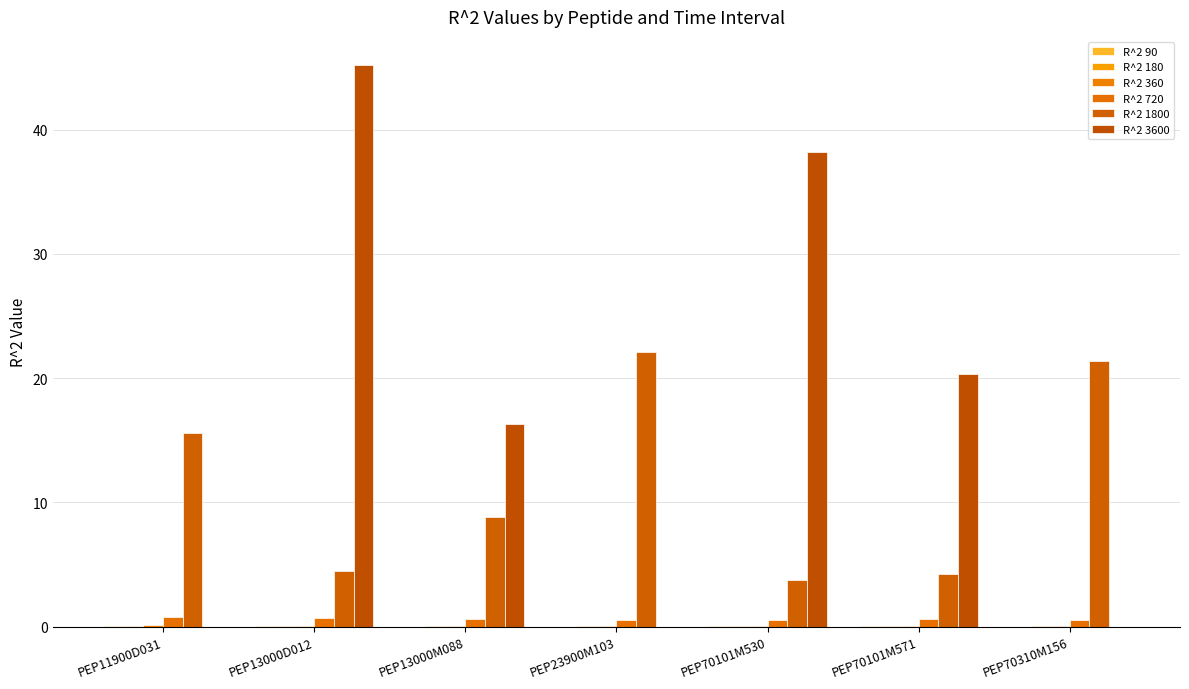

Which category has the lowest value across all series?

PEP70310M156